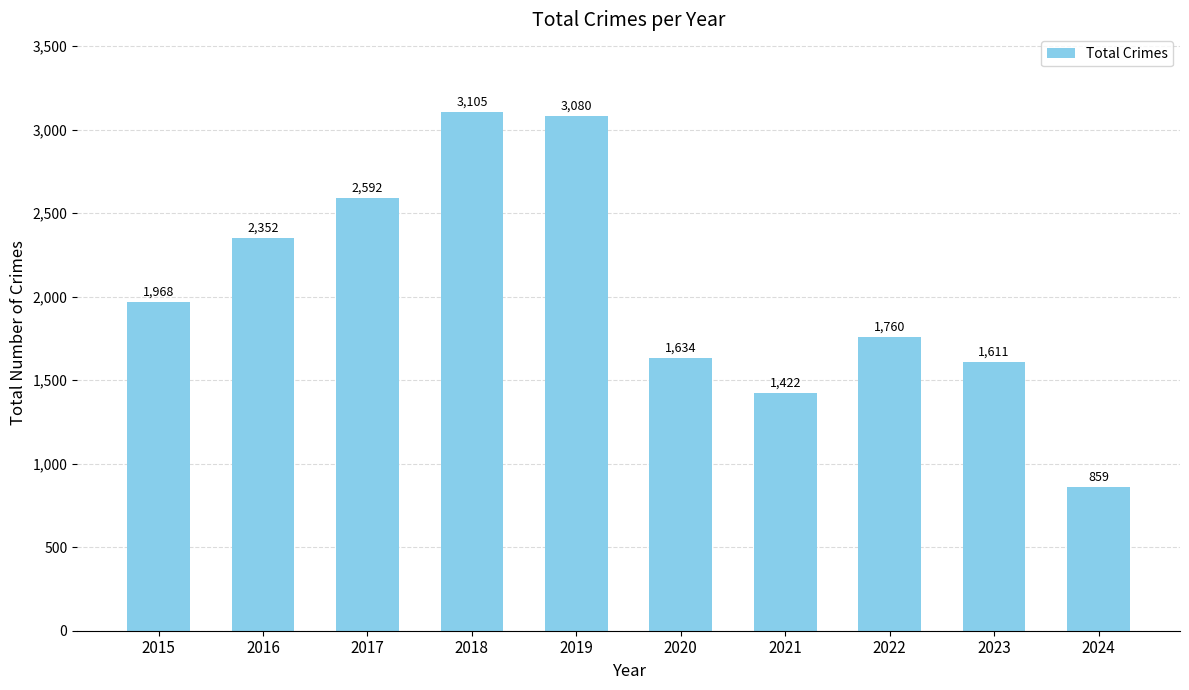

Which label corresponds to the largest value in the chart?

2018